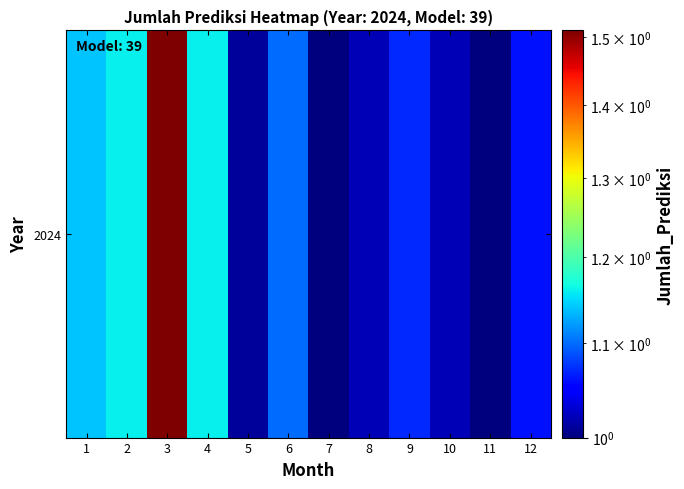

Reading left to right, extract all data points from this chart.

1=1.1	2=1.2	3=1.5	4=1.2	5=1.0	6=1.1	7=1.0	8=1.0	9=1.1	10=1.0	11=1.0	12=1.1